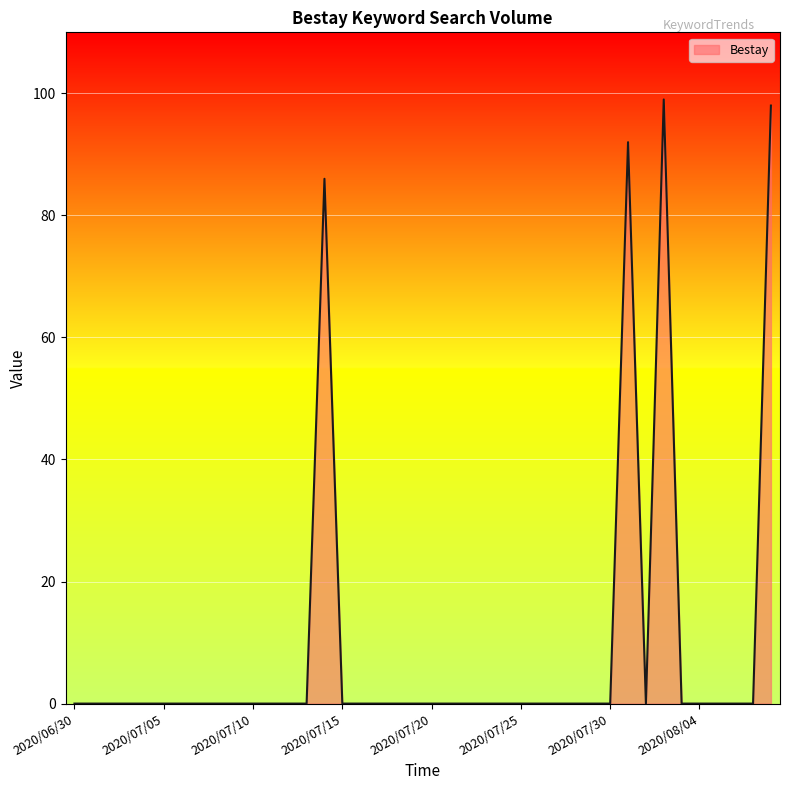

What is the difference between the maximum and minimum values?

99